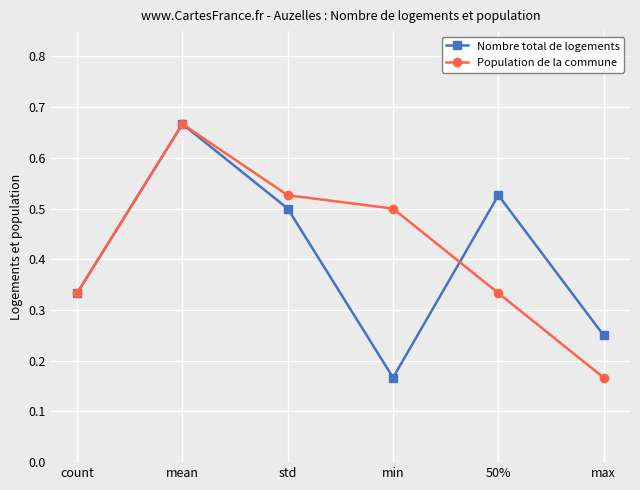

The Nombre total de logements series shows 0.5 at std. True or false?

True